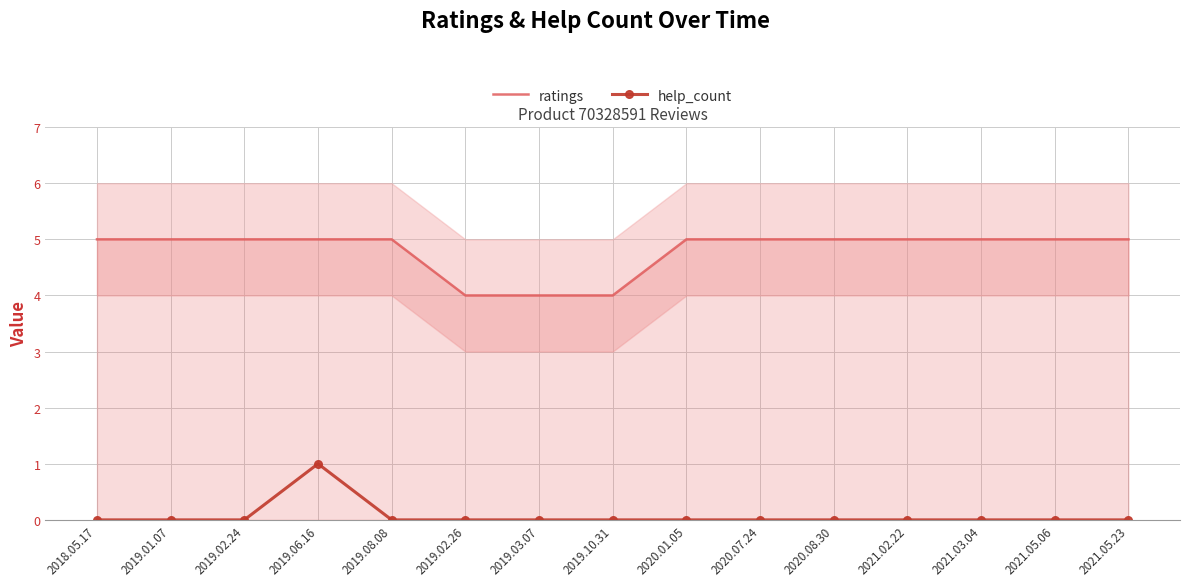

What are all the series names shown in the legend?

ratings, help_count